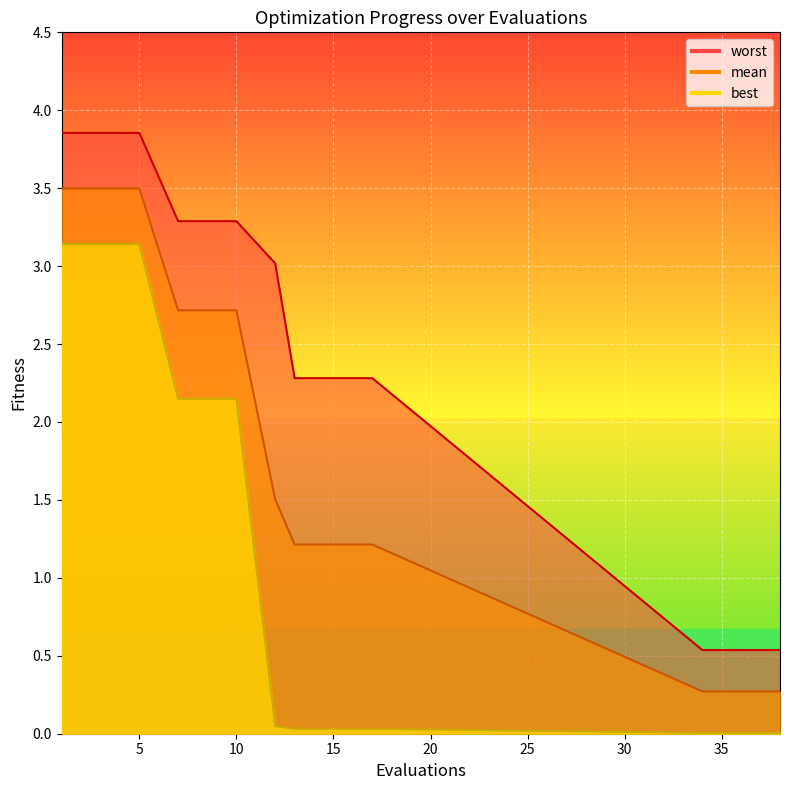

True or false: mean and worst cross at least once.

False